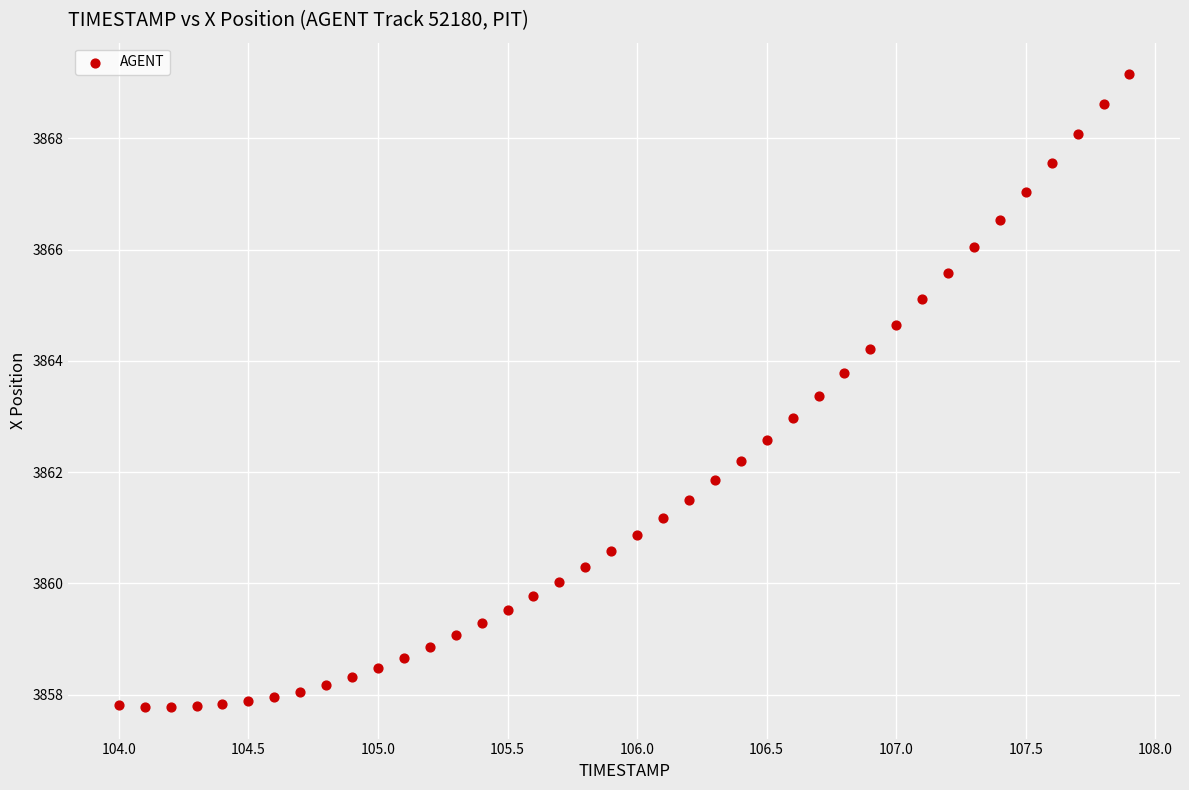

What is the range of X values (max minus min)?

3.9